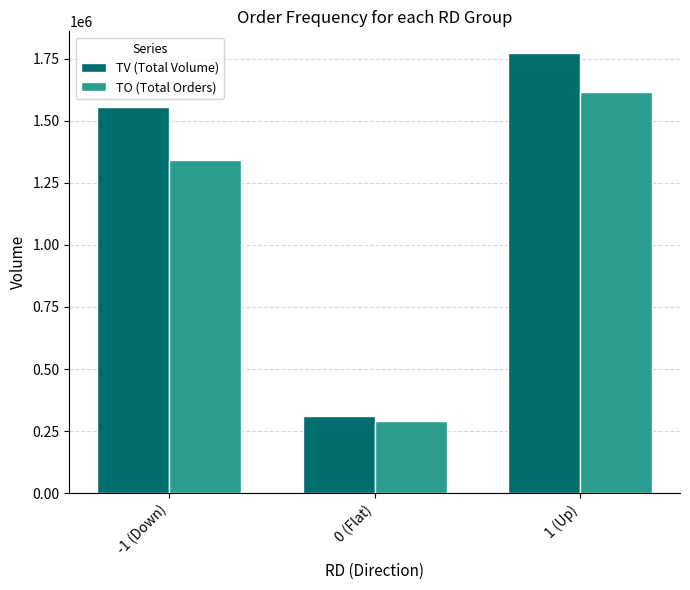

What is the total value across all series at -1 (Down)?

2896030